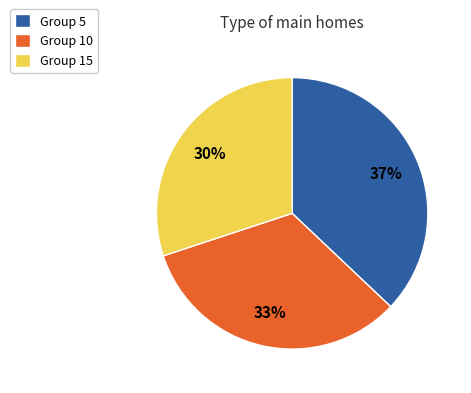

To the nearest percent, what portion does Group 10 represent?

33%